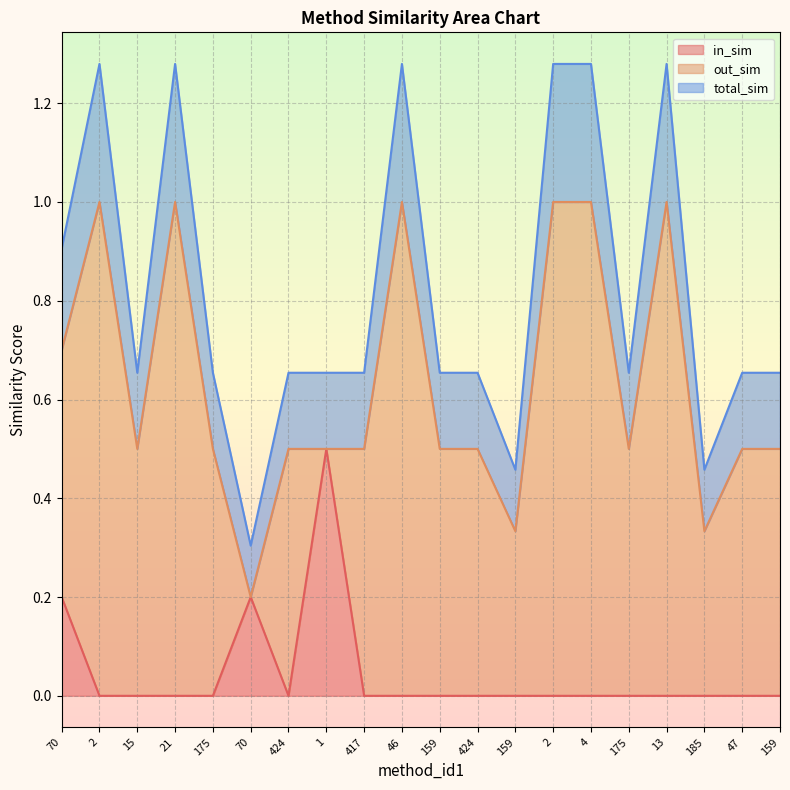

Which category has the lowest value in the total_sim series?

70